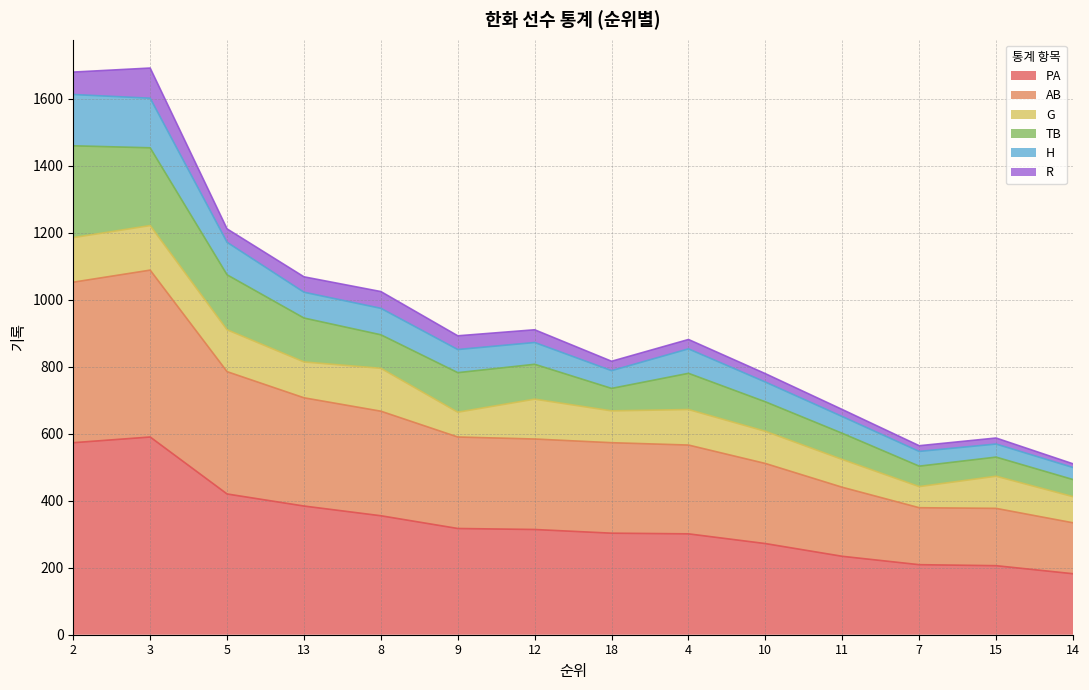

Which series changed the most between 11 and 15?

H